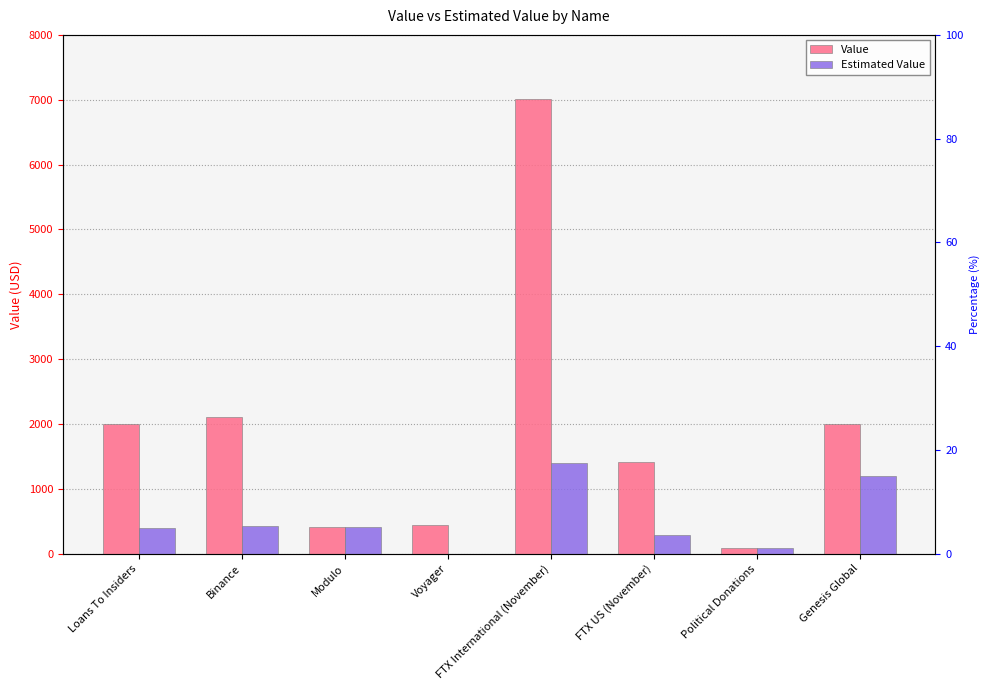

How many data points in Value are above 2000?

2